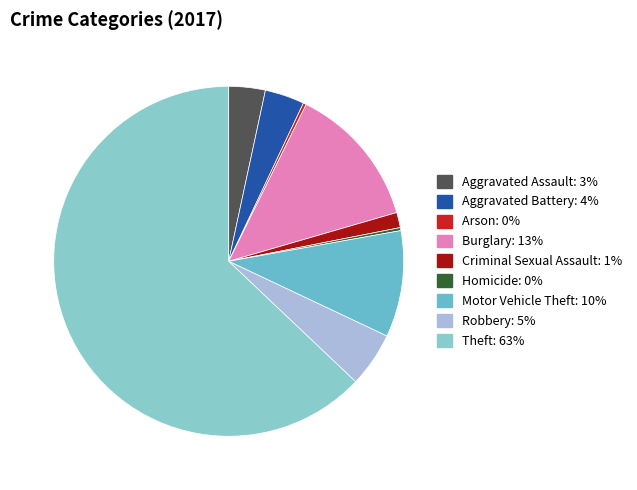

How many segments does this pie chart have?

9